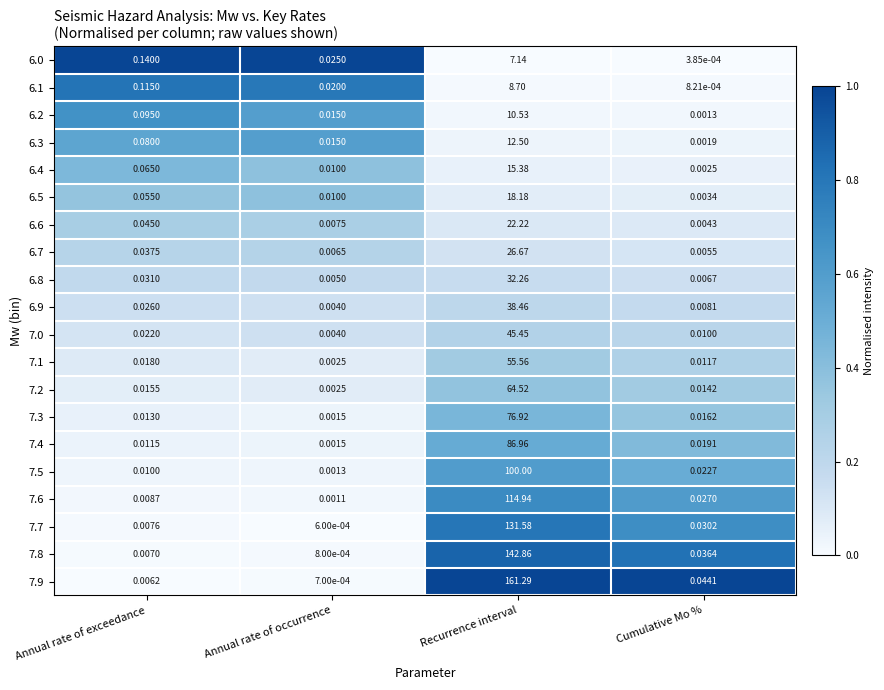

Which label corresponds to the smallest value in the chart?

Cumulative Mo %